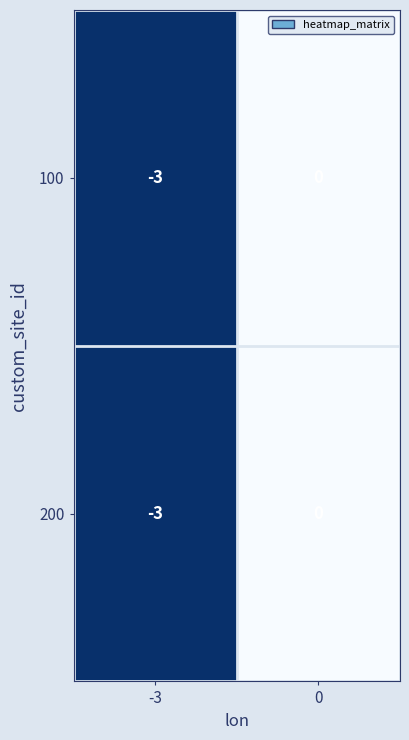

What is the sum of the 100 values at -3 and 0?

-3